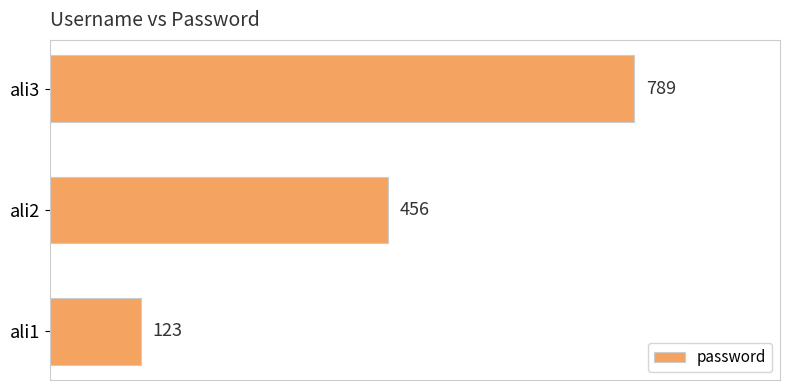

Reading top to bottom, list all the values displayed in this chart.

789	456	123